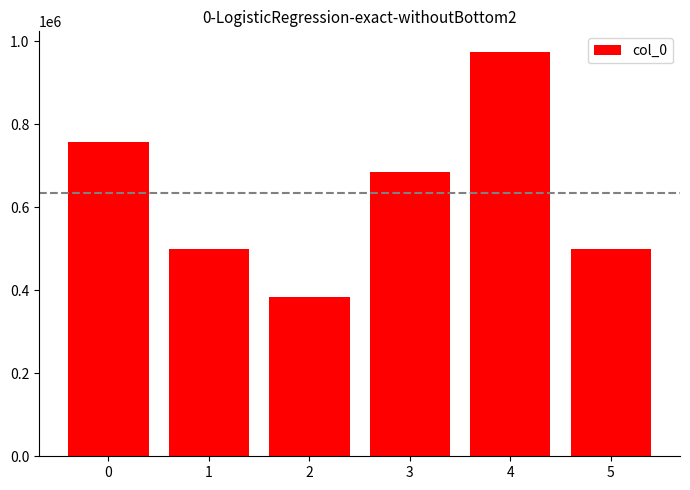

What is the ratio of the value at 1 to the value at 3?

0.7